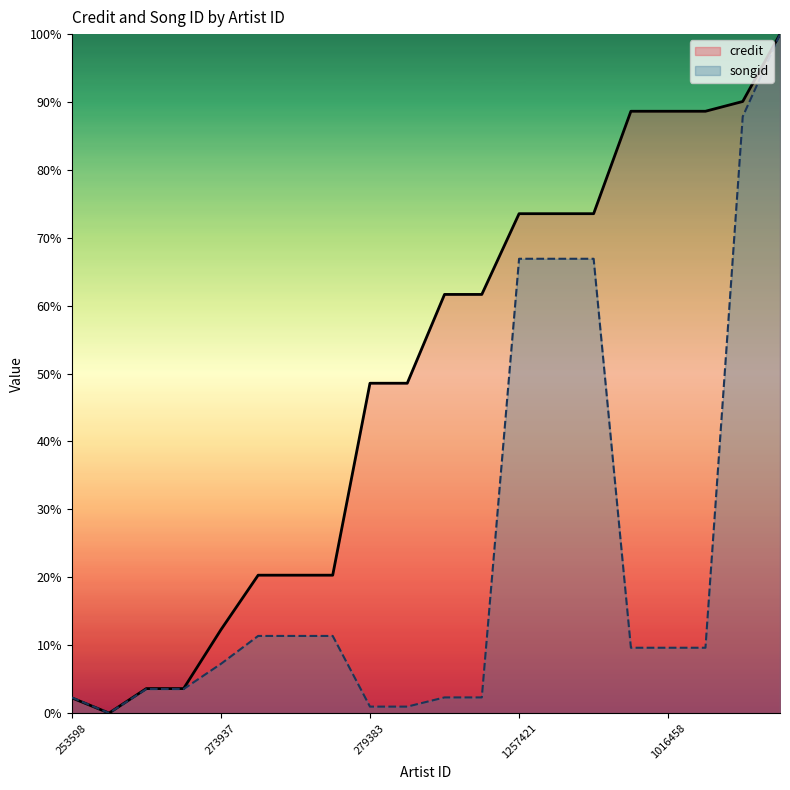

The value of credit at 1257421 is 0.7. True or false?

True